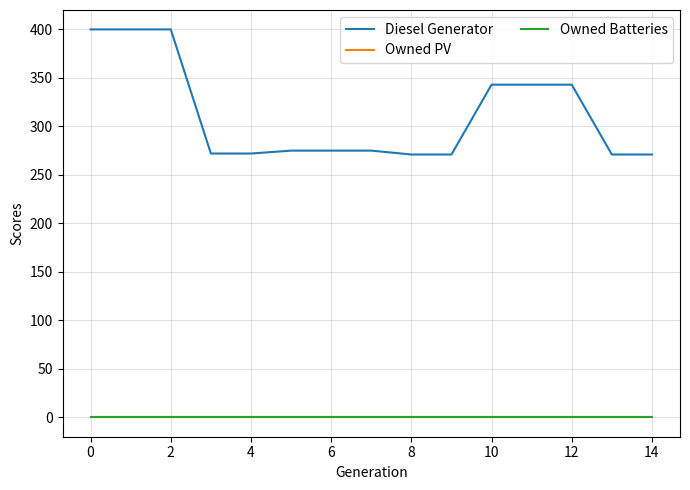

Reading left to right, list all the values displayed in this chart.

Diesel Generator: 400	400	400	272	272	275	275	275	271	271	343	343	343	271	271
Owned PV: 0	0	0	0	0	0	0	0	0	0	0	0	0	0	0
Owned Batteries: 0	0	0	0	0	0	0	0	0	0	0	0	0	0	0